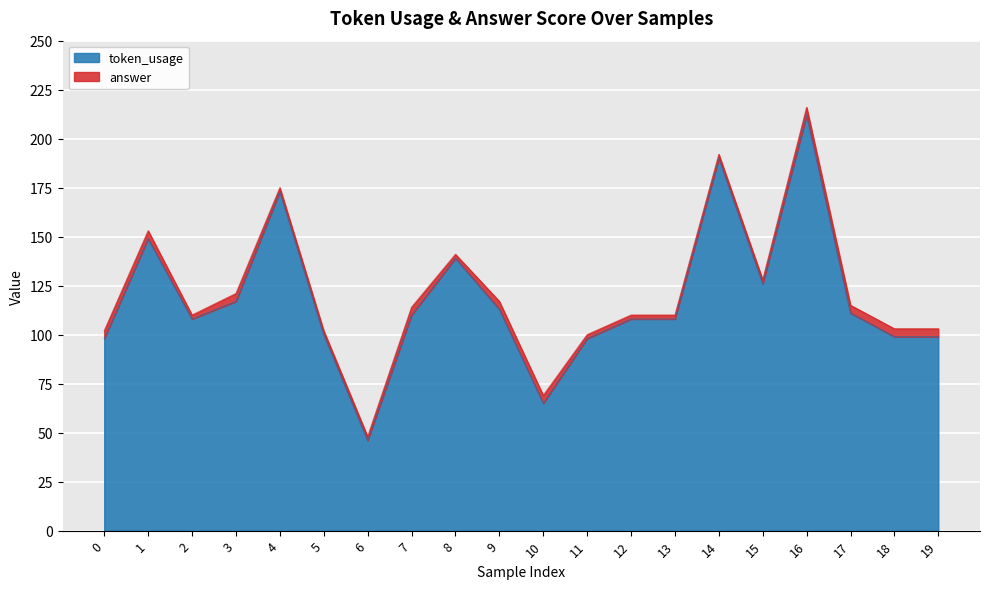

Does the chart display data point markers on the line(s)?

No